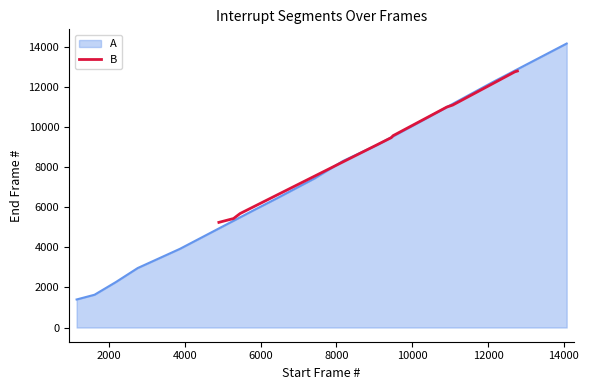

What is the maximum value for B?

12786